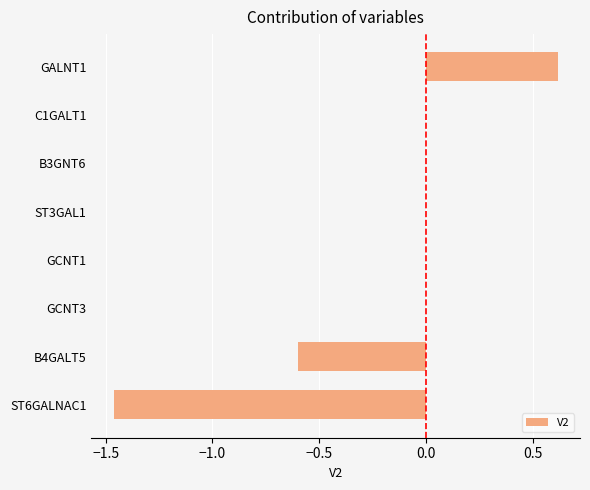

Count the number of categories in the chart.

8